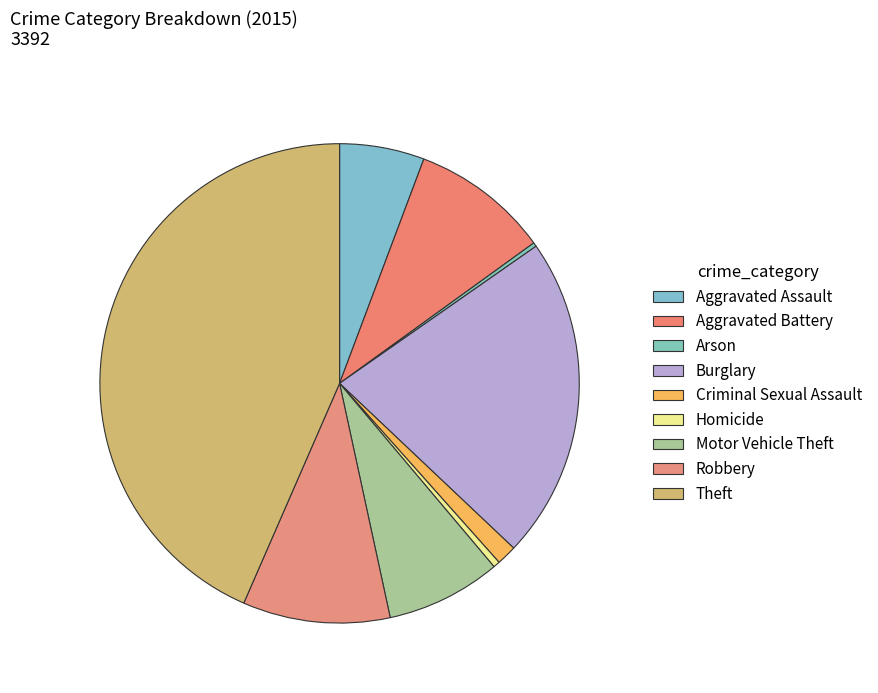

Rank the categories by value from lowest to highest.

Arson, Homicide, Criminal Sexual Assault, Aggravated Assault, Motor Vehicle Theft, Aggravated Battery, Robbery, Burglary, Theft